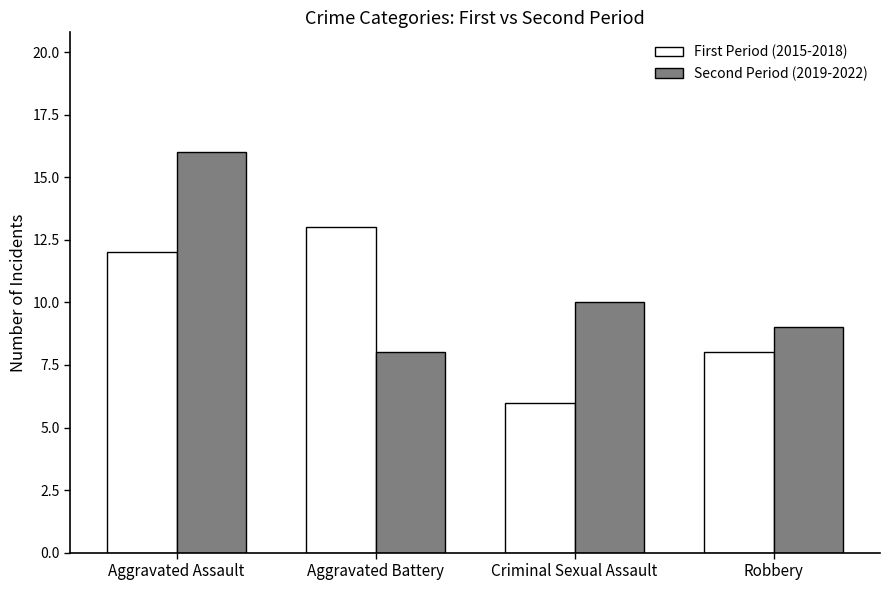

The First Period (2015-2018) series shows 14 at Robbery. True or false?

False